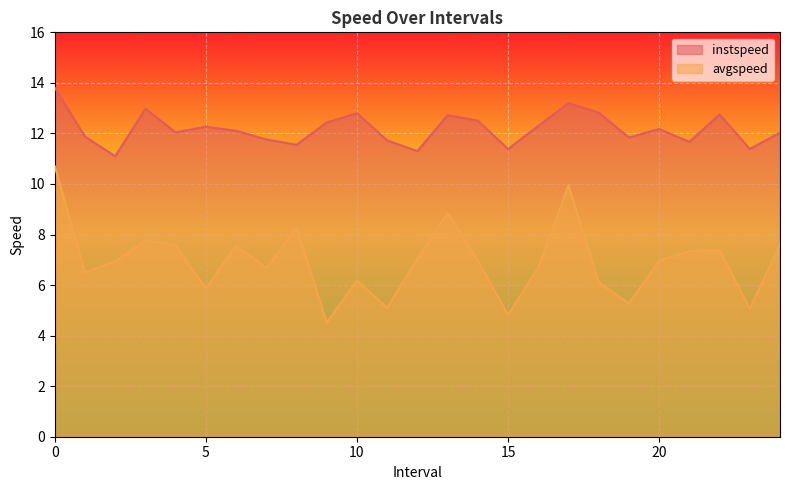

What is the difference between the highest and lowest values at 20?

5.2